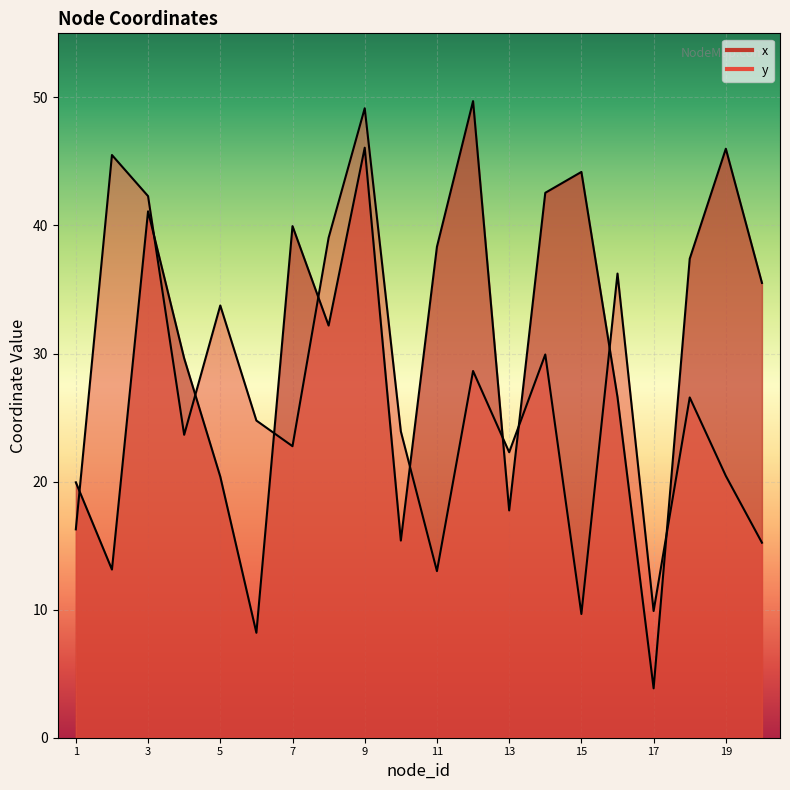

Is it true that y equals 34.7 at 13?

False